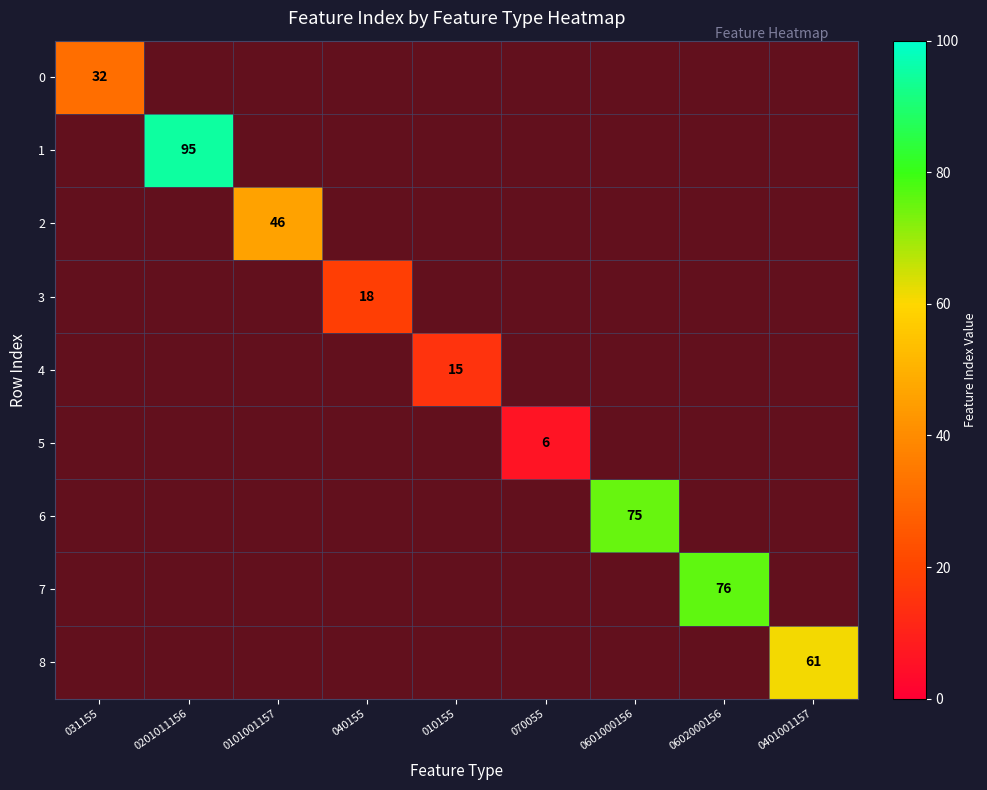

What is the sum of all 8 values?

61